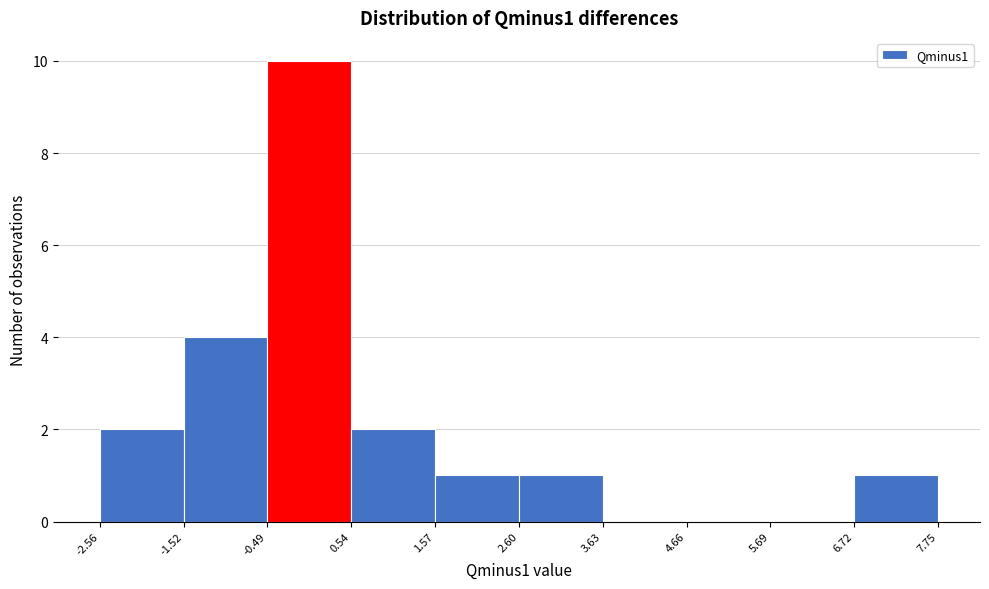

Reading left to right, list every bar in this chart as the range it spans on the x-axis followed by its height. The values are not printed on the chart, so give them approximately, as read against the axis.

-2.56 to -1.52: 2
-1.52 to -0.49: 4
-0.49 to 0.54: 10
0.54 to 1.57: 2
1.57 to 2.60: 1
2.60 to 3.63: 1
3.63 to 4.66: 0
4.66 to 5.69: 0
5.69 to 6.72: 0
6.72 to 7.75: 1